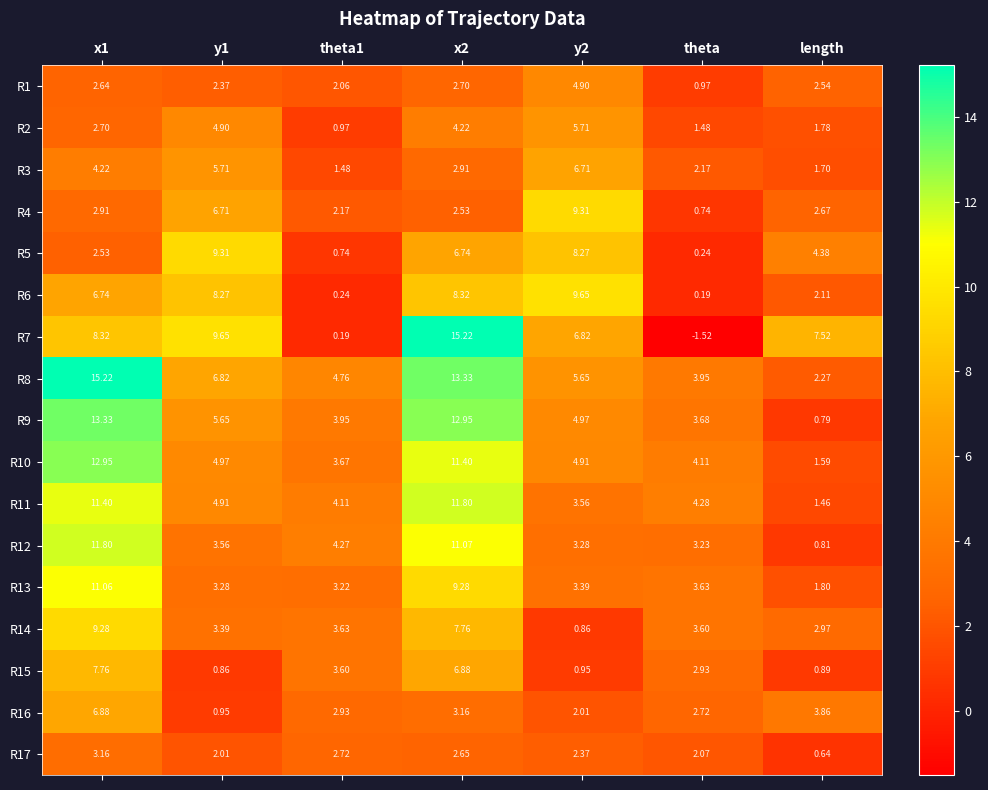

How many data points in R6 are less than 6?

3